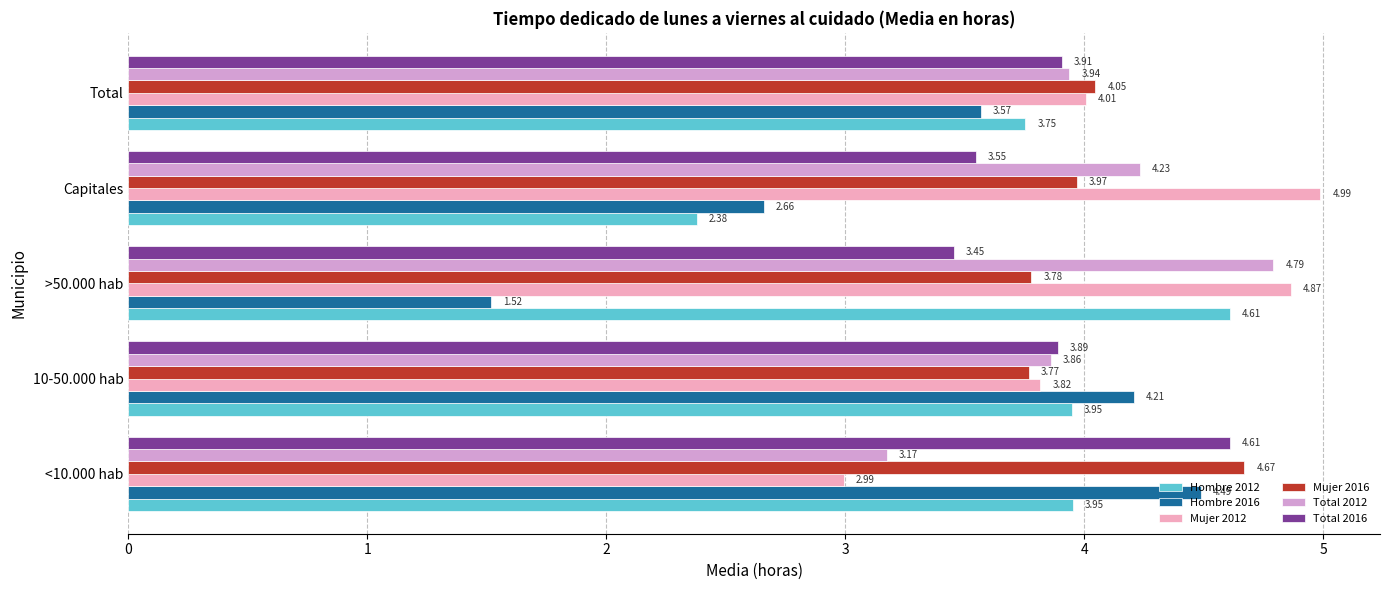

Count the number of categories in the chart.

5